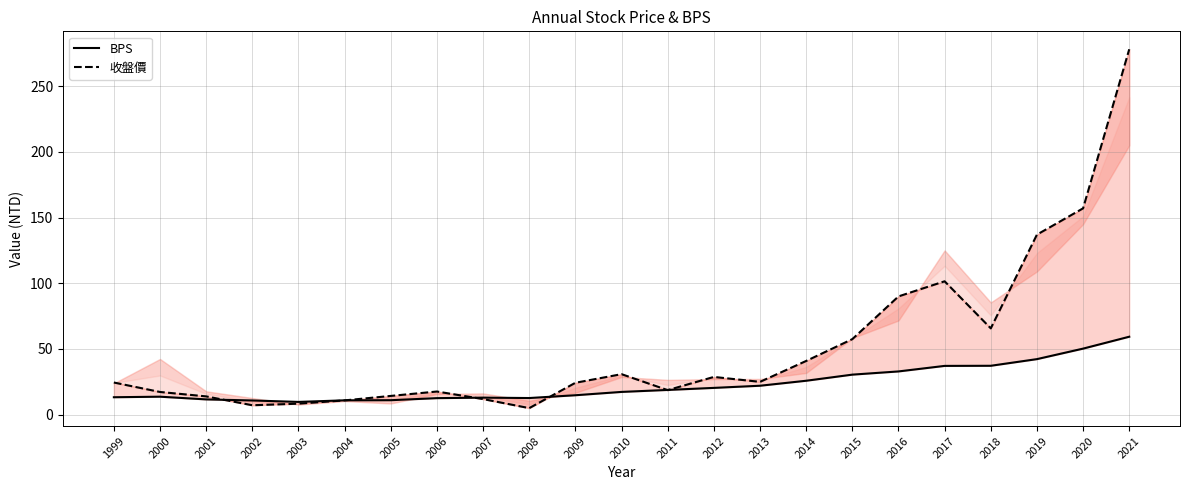

How many interior local valleys does the BPS series have?

2